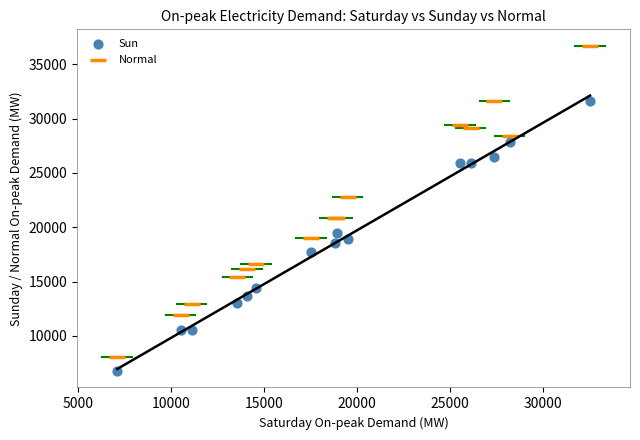

Which series reaches the maximum Y coordinate?

Normal